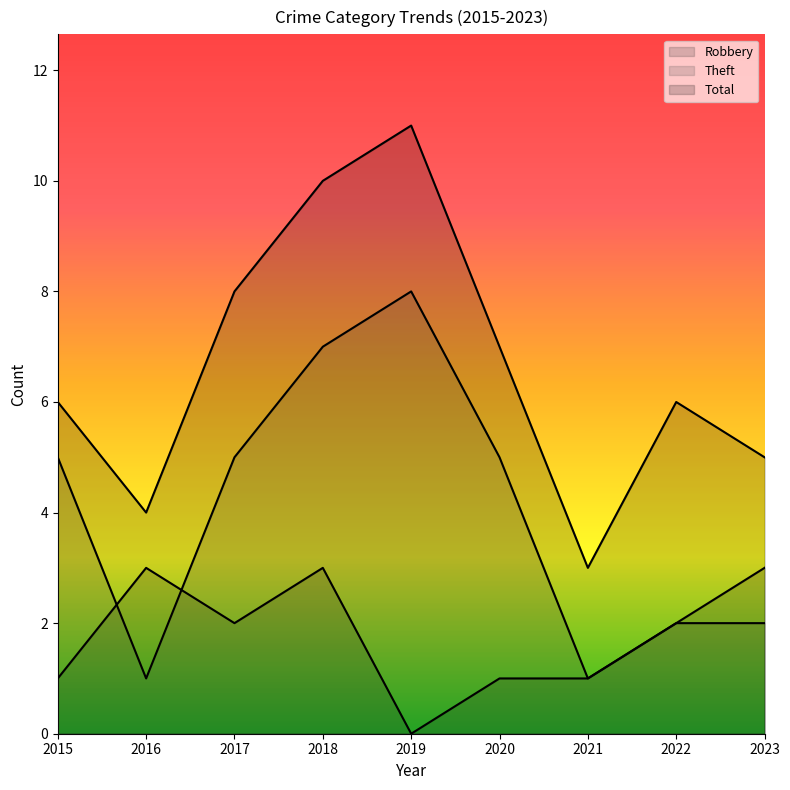

What is the value of the Total point at the 3rd from the left?

8